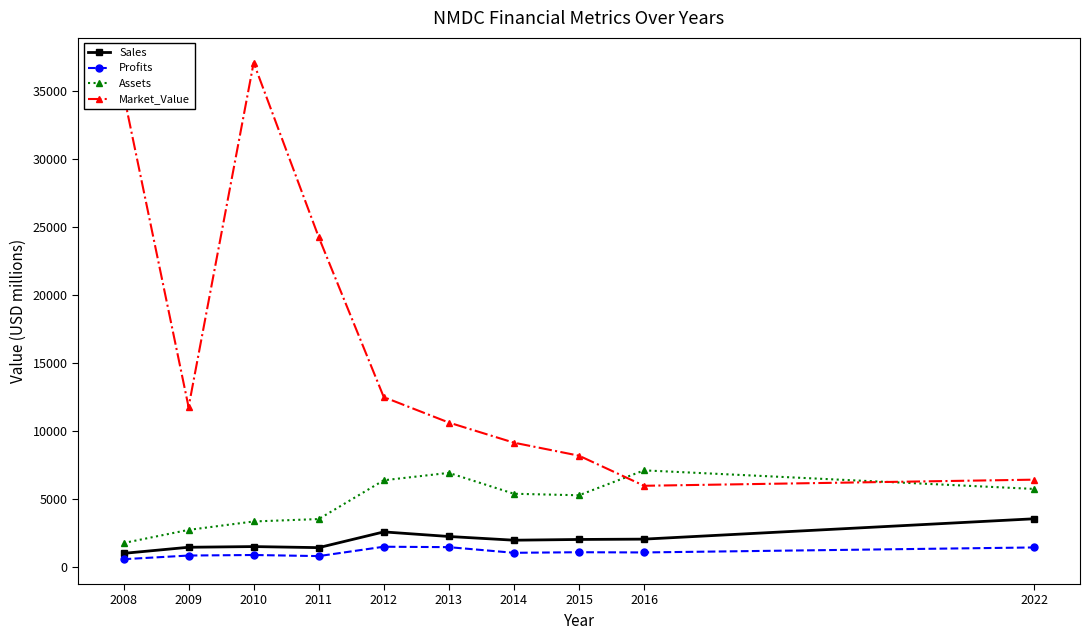

How many values in the Sales series are below 1994?

5